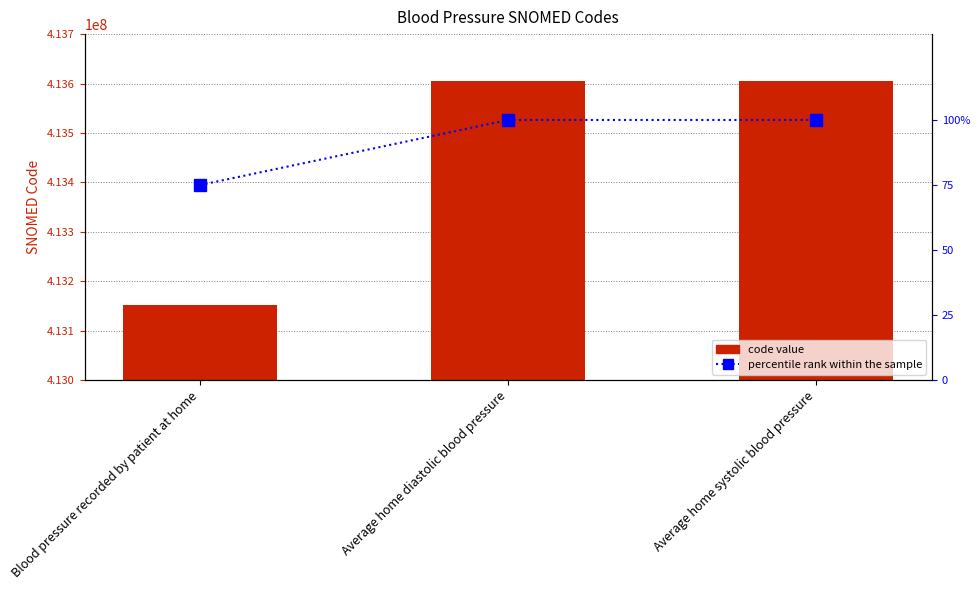

What is the maximum value shown in the chart?

413606001